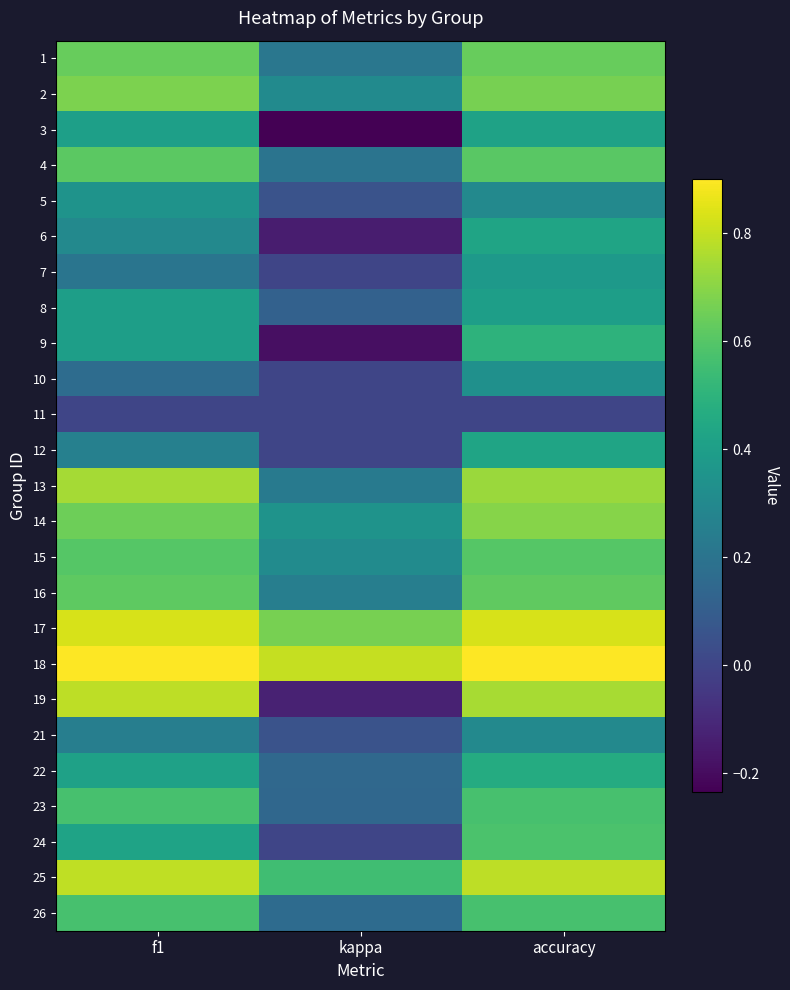

Reading left to right, what are all the values shown in this chart?

1: f1=0.6	kappa=0.2	accuracy=0.6
2: f1=0.7	kappa=0.3	accuracy=0.7
3: f1=0.4	kappa=-0.2	accuracy=0.4
4: f1=0.6	kappa=0.2	accuracy=0.6
5: f1=0.3	kappa=0.1	accuracy=0.3
6: f1=0.3	kappa=-0.1	accuracy=0.4
7: f1=0.2	kappa=0.0	accuracy=0.4
8: f1=0.4	kappa=0.1	accuracy=0.4
9: f1=0.4	kappa=-0.2	accuracy=0.5
10: f1=0.2	kappa=0.0	accuracy=0.3
11: f1=0.0	kappa=0.0	accuracy=0.0
12: f1=0.3	kappa=0.0	accuracy=0.4
13: f1=0.7	kappa=0.2	accuracy=0.7
14: f1=0.6	kappa=0.3	accuracy=0.7
15: f1=0.6	kappa=0.3	accuracy=0.6
16: f1=0.6	kappa=0.2	accuracy=0.6
17: f1=0.8	kappa=0.7	accuracy=0.8
18: f1=0.9	kappa=0.8	accuracy=0.9
19: f1=0.8	kappa=-0.1	accuracy=0.8
21: f1=0.3	kappa=0.1	accuracy=0.3
22: f1=0.4	kappa=0.1	accuracy=0.5
23: f1=0.6	kappa=0.1	accuracy=0.6
24: f1=0.4	kappa=0.0	accuracy=0.6
25: f1=0.8	kappa=0.6	accuracy=0.8
26: f1=0.6	kappa=0.2	accuracy=0.6